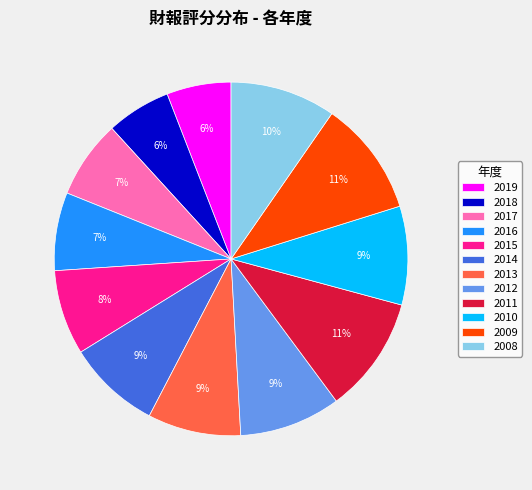

To the nearest percent, what portion does 2018 represent?

6%